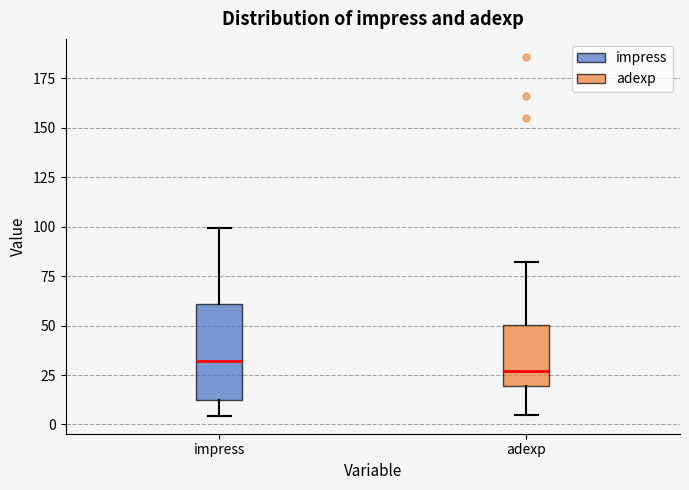

Which box is the tallest, from its lower edge to its upper edge?

impress